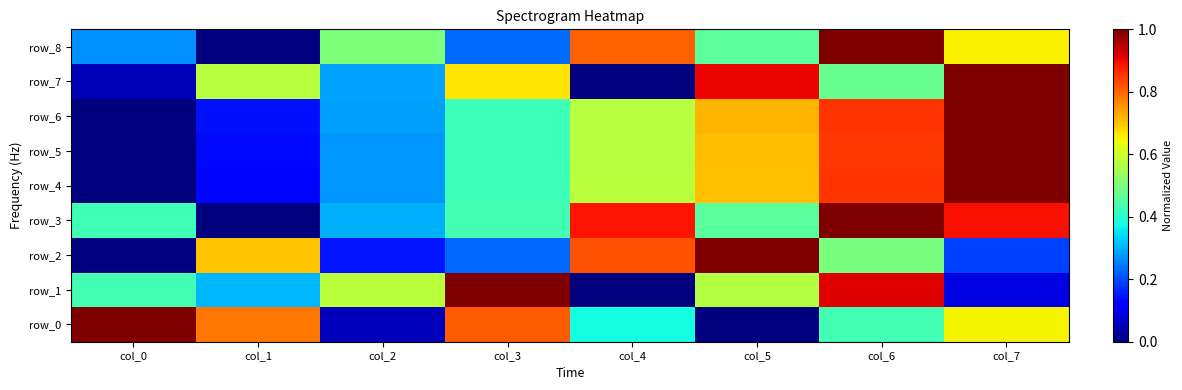

What is the total value across all series at col_4?

4.6